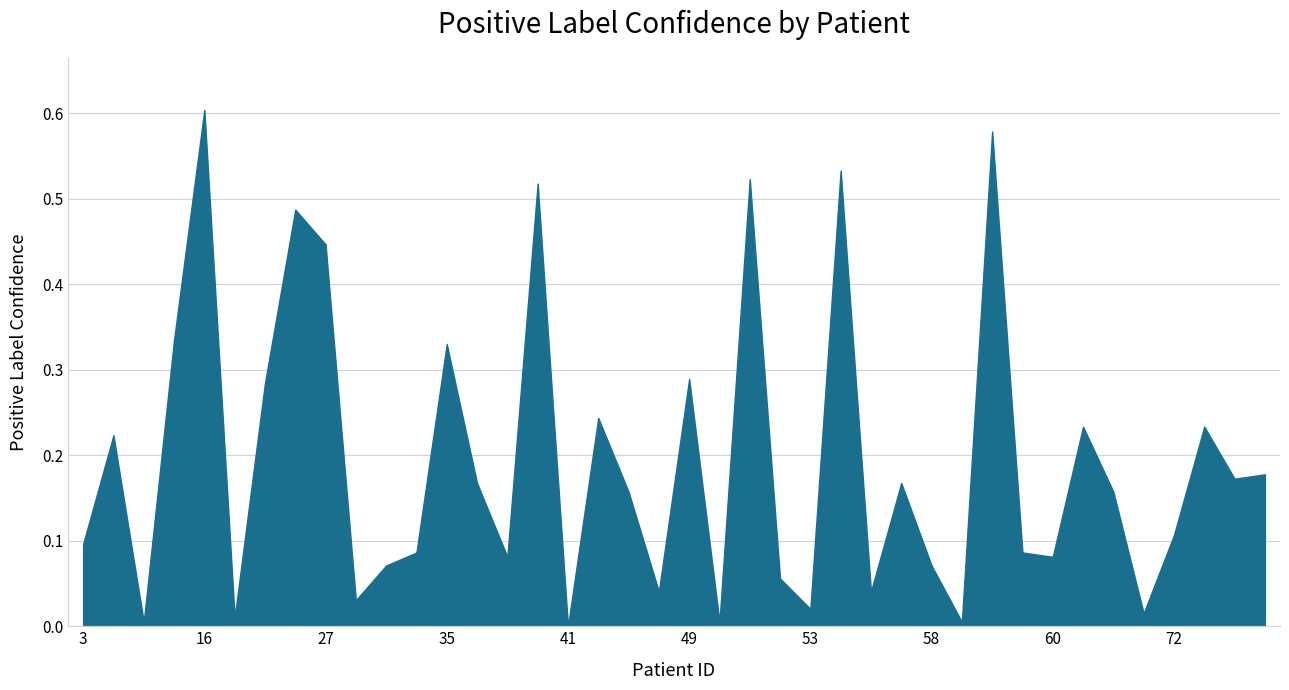

True or false: the data shows 0.7 at 26.

False